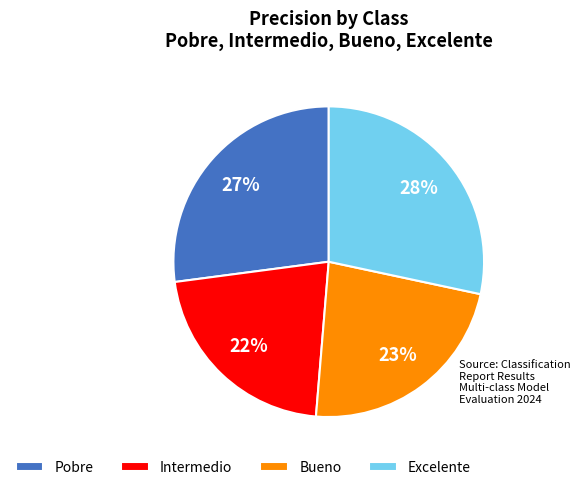

To the nearest percent, what percentage of the pie is Pobre?

27%